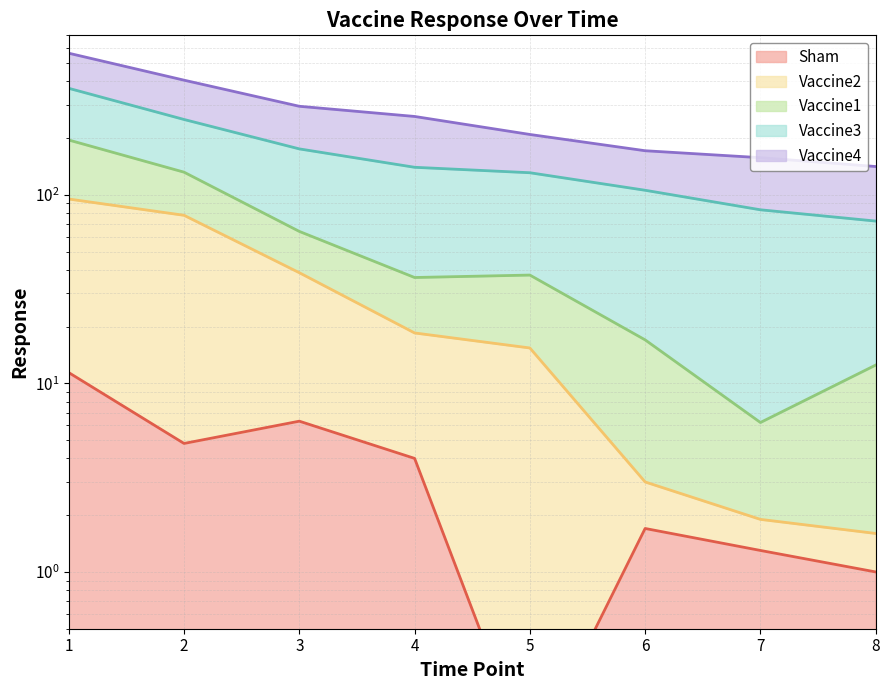

How many data points in Vaccine1 are above 37?

4